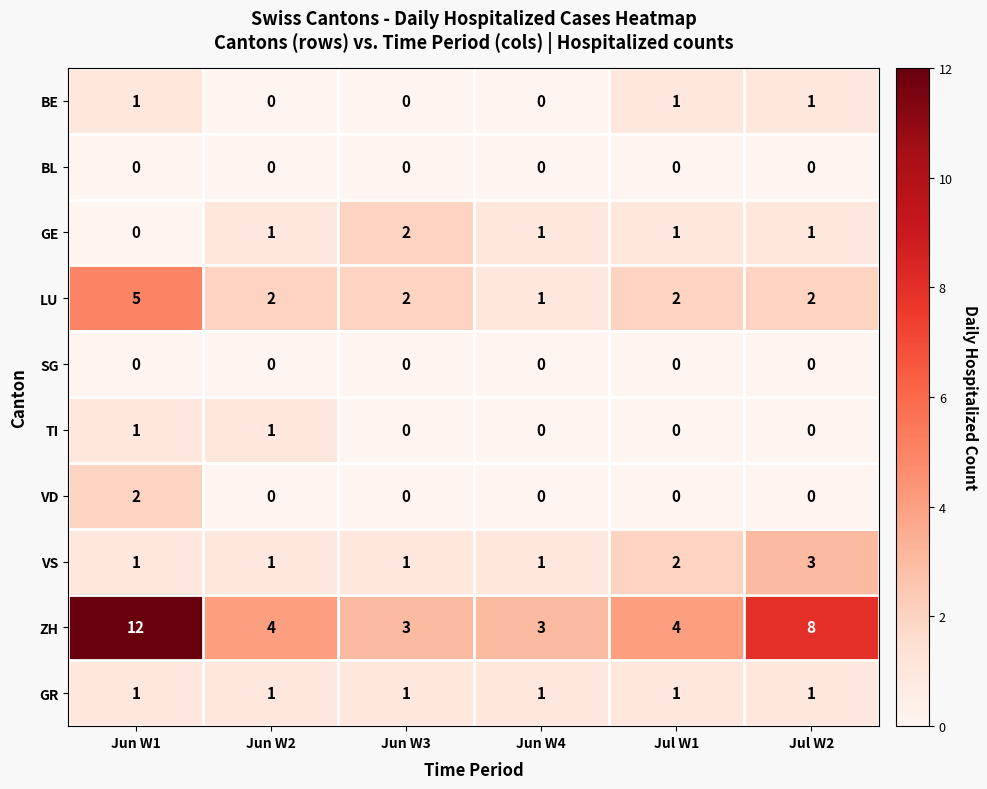

At which category is the sum across all series the highest?

Jun W1